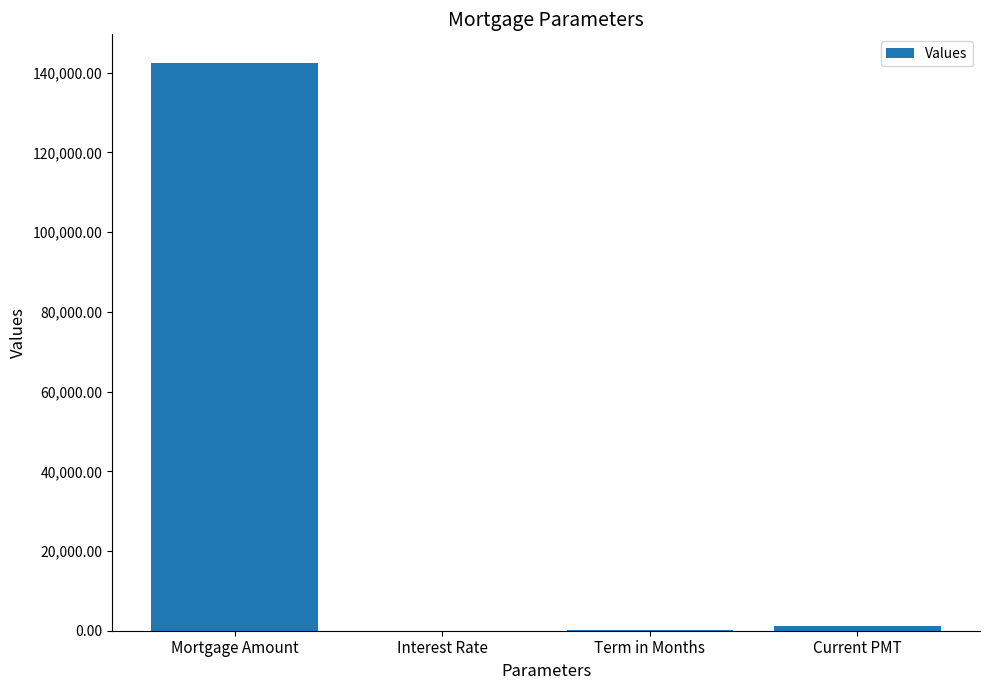

The chart shows a value of 142521.0 at Mortgage Amount. True or false?

True